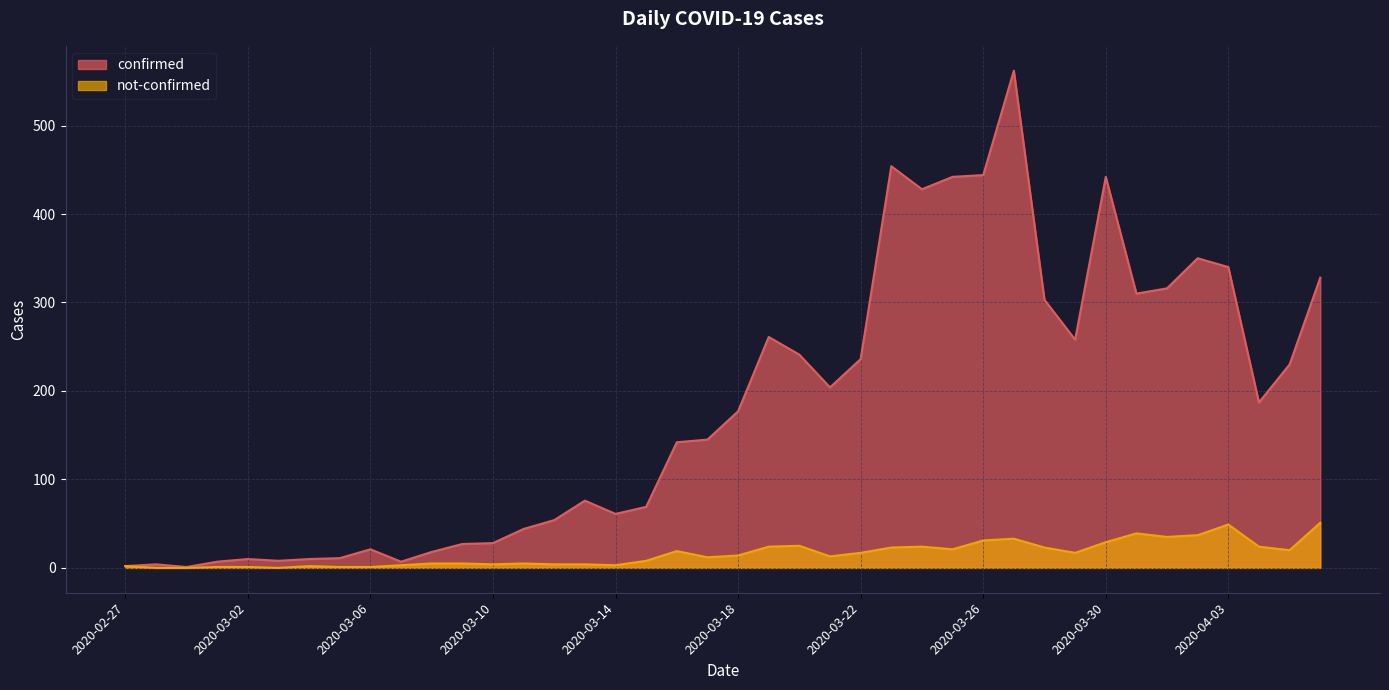

Reading left to right, list all the values displayed in this chart.

confirmed: 2	4	1	7	10	8	10	11	21	7	18	27	28	44	54	76	61	69	142	145	177	261	241	204	236	454	428	442	444	562	303	258	442	310	316	350	340	187	230	328
not-confirmed: 2	0	0	1	1	0	2	1	1	3	5	5	4	5	4	4	3	8	19	12	14	24	25	13	17	23	24	21	31	33	23	17	29	39	35	37	49	24	20	51